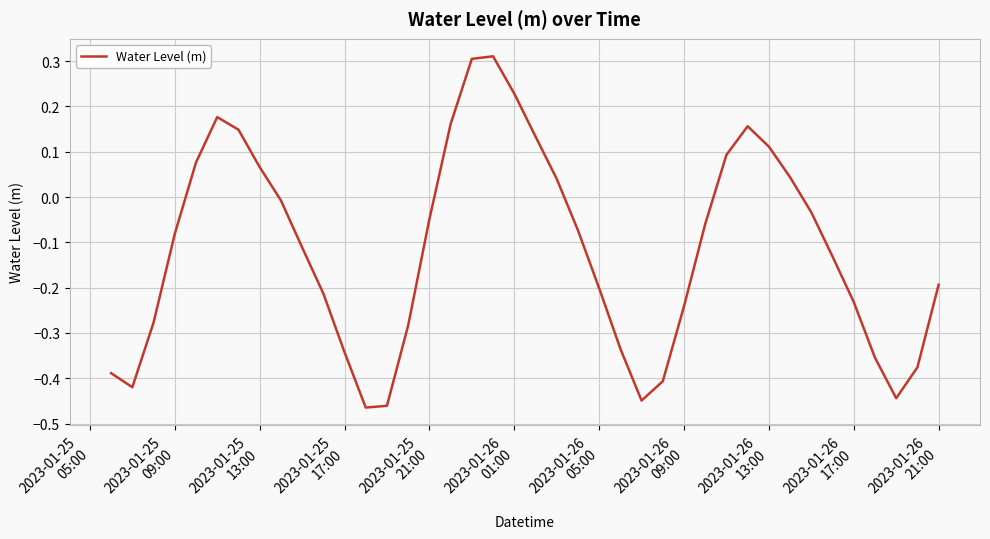

What is the difference between the maximum and minimum values?

0.8